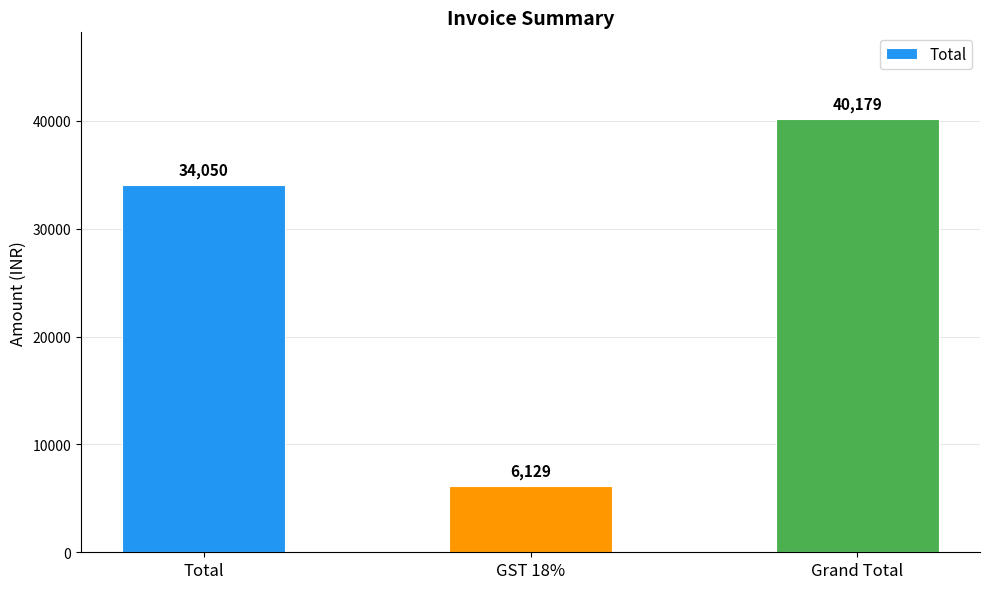

Rank the categories by value from lowest to highest.

GST 18%, Total, Grand Total